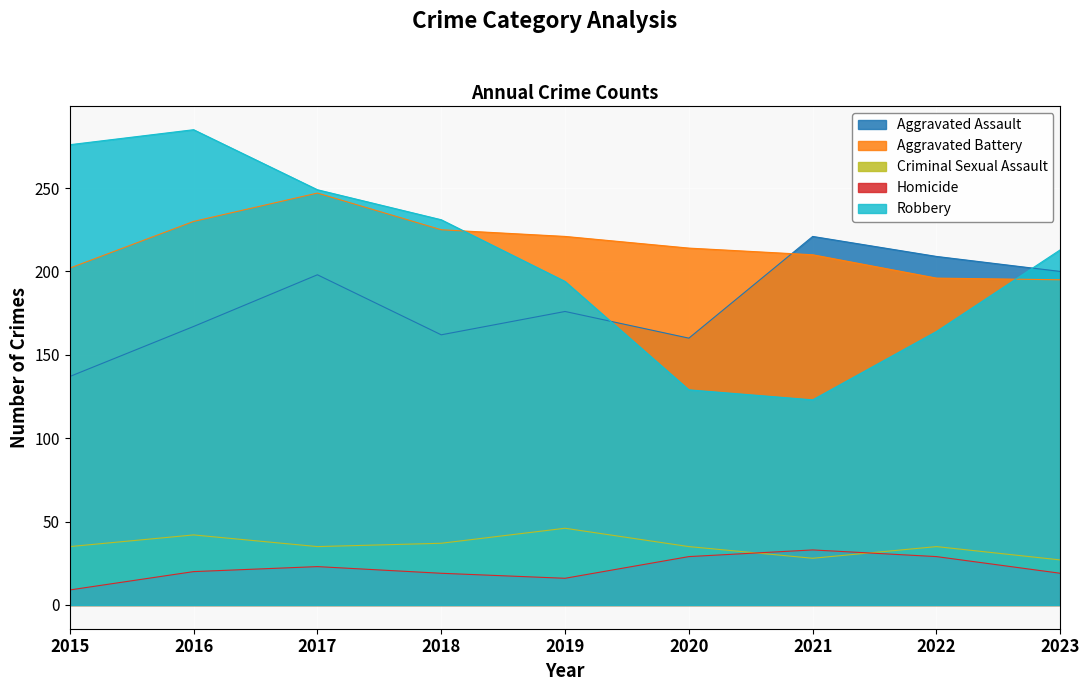

What is the value of the Aggravated Battery point at the 9th from the left?

195